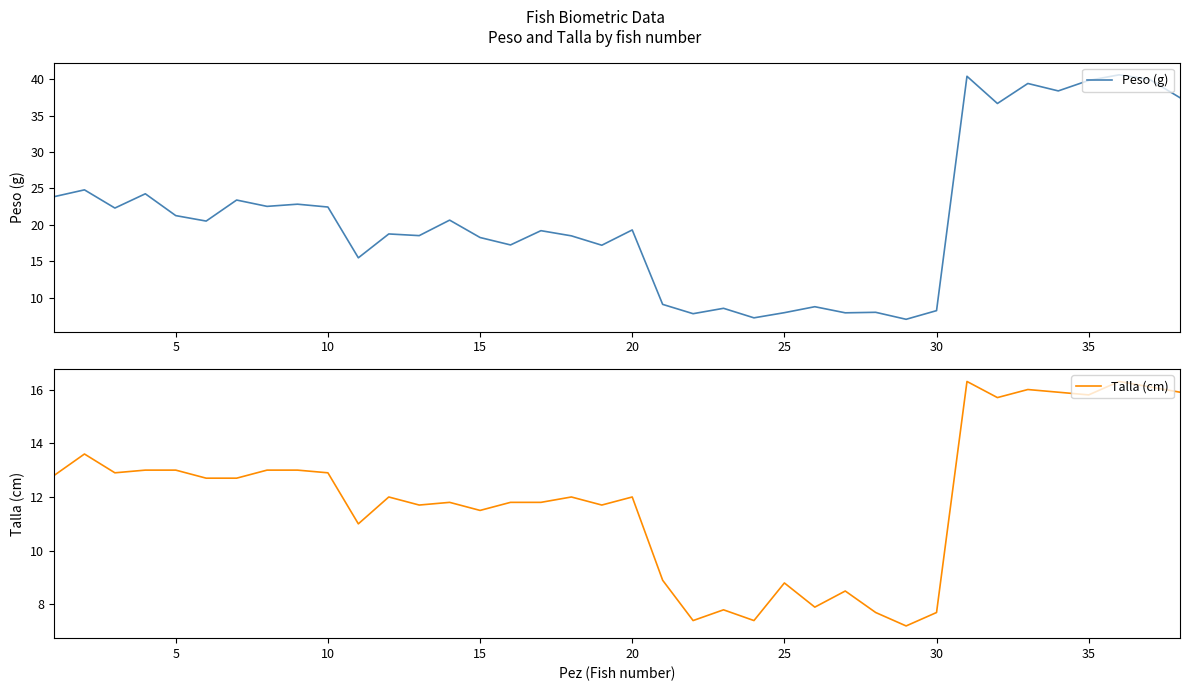

What is the lowest value of the Peso (g) series?

7.0